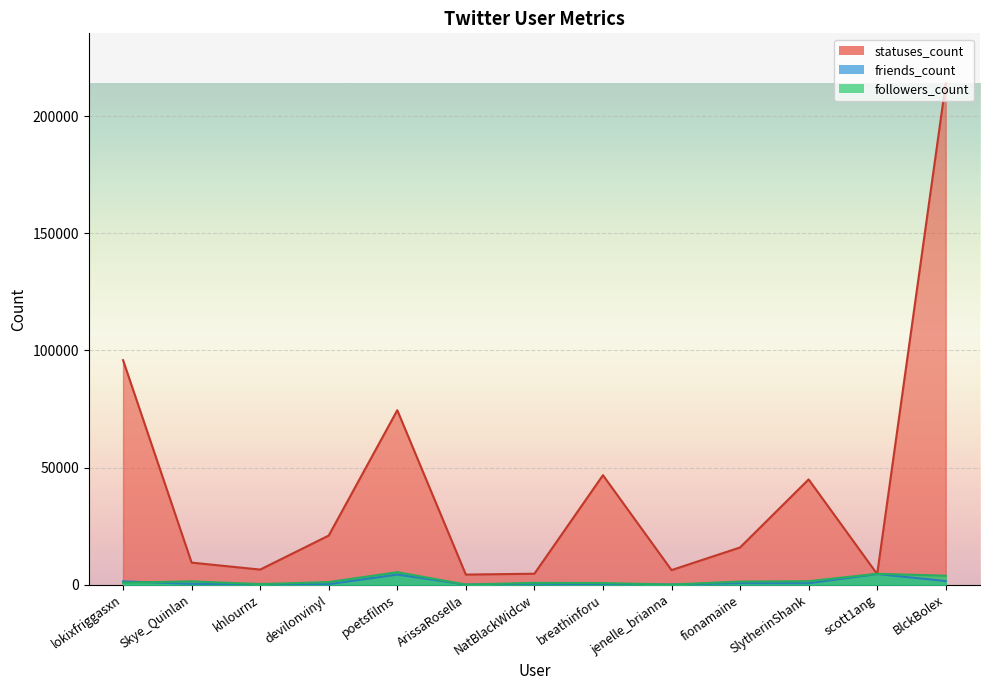

Which series has the widest spread of values?

statuses_count